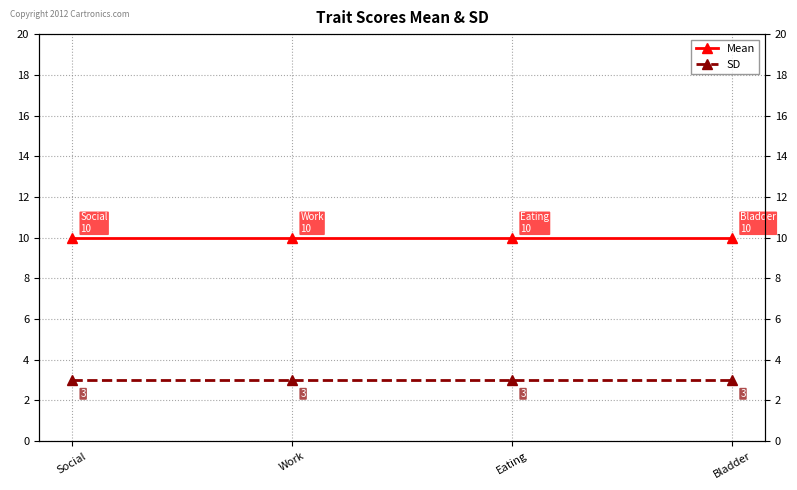

Rank the series at Social from lowest to highest value.

SD, Mean